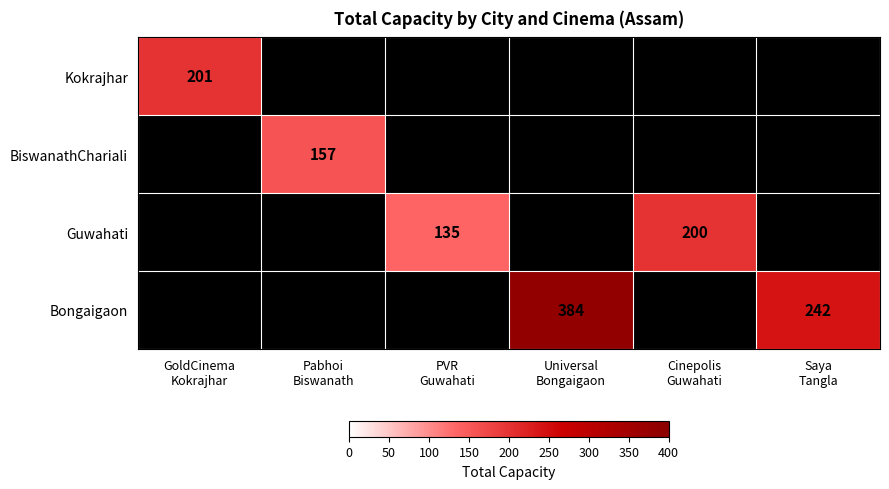

At Pabhoi Biswanath, list the series in order from largest to smallest.

Kokrajhar, BiswanathChariali, Guwahati, Bongaigaon